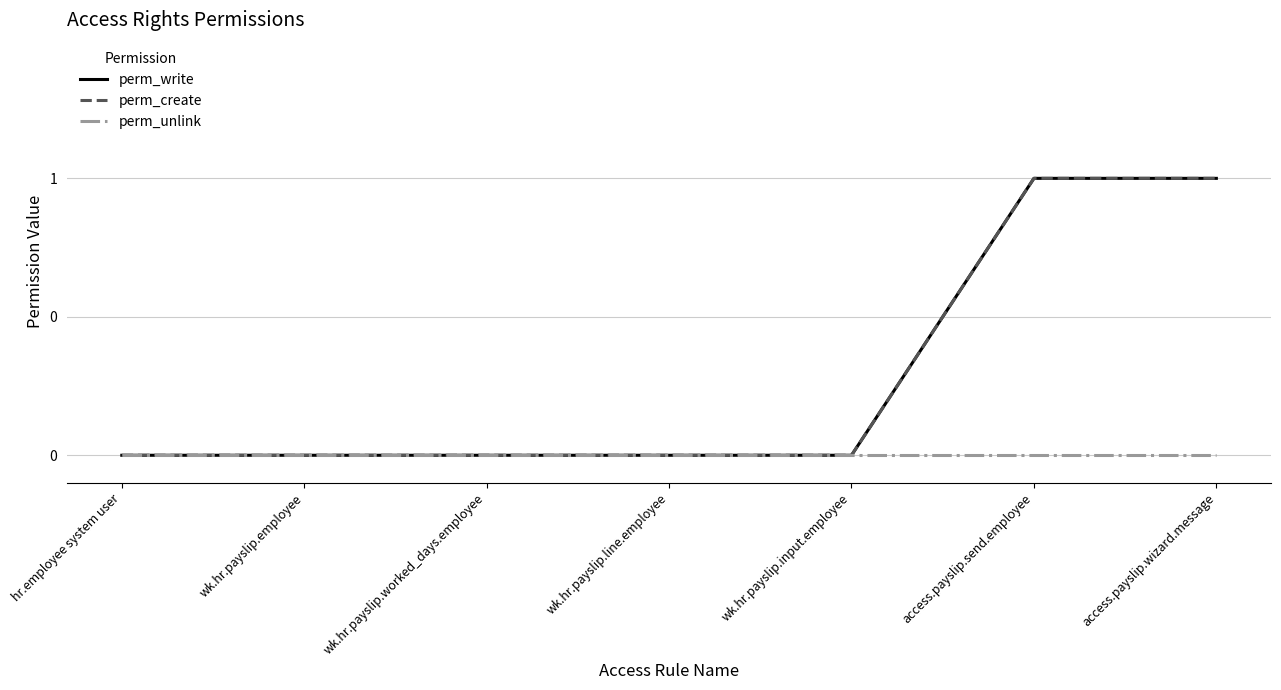

What is the label of the 6th point from the right?

wk.hr.payslip.employee